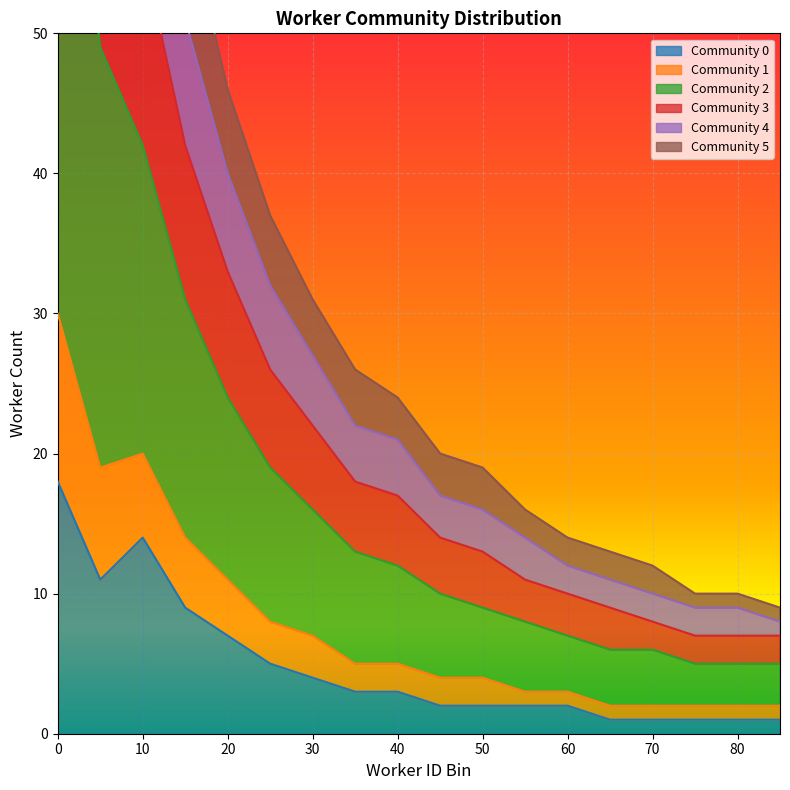

Is it true that Community 2 equals 29 at 5?

False